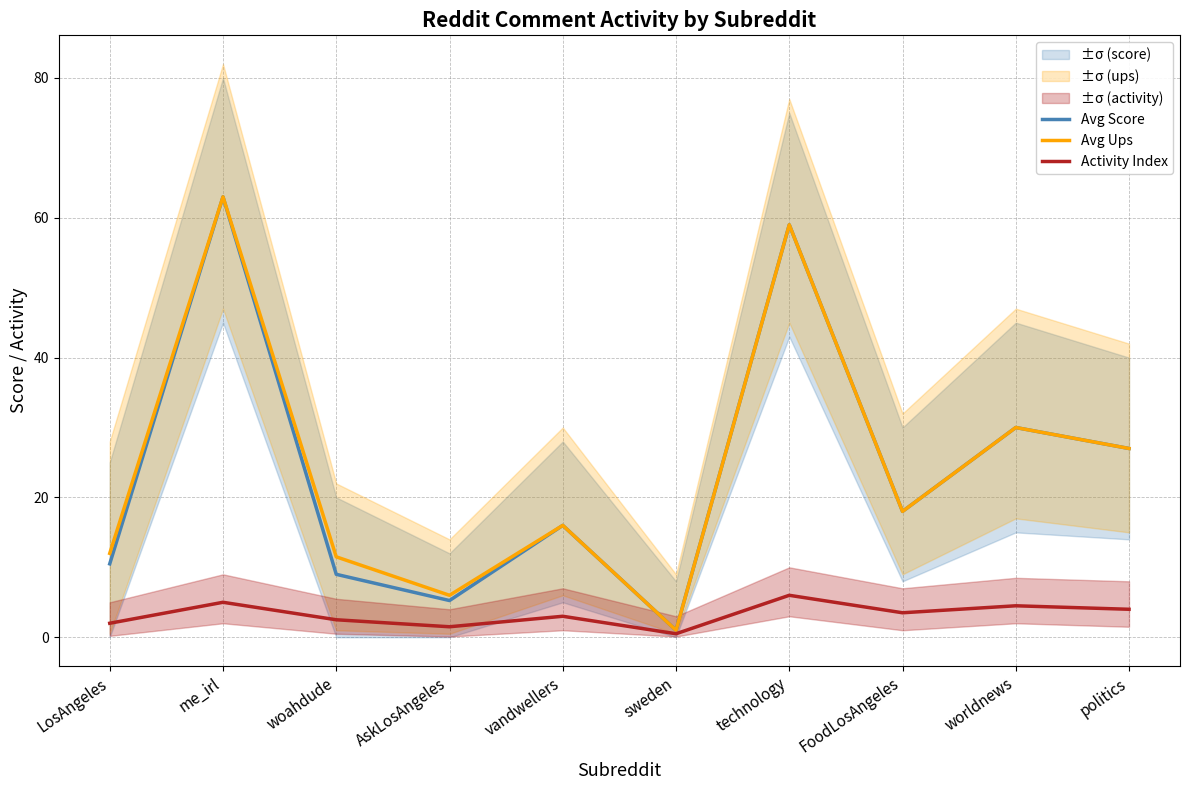

Count the number of categories in the chart.

10